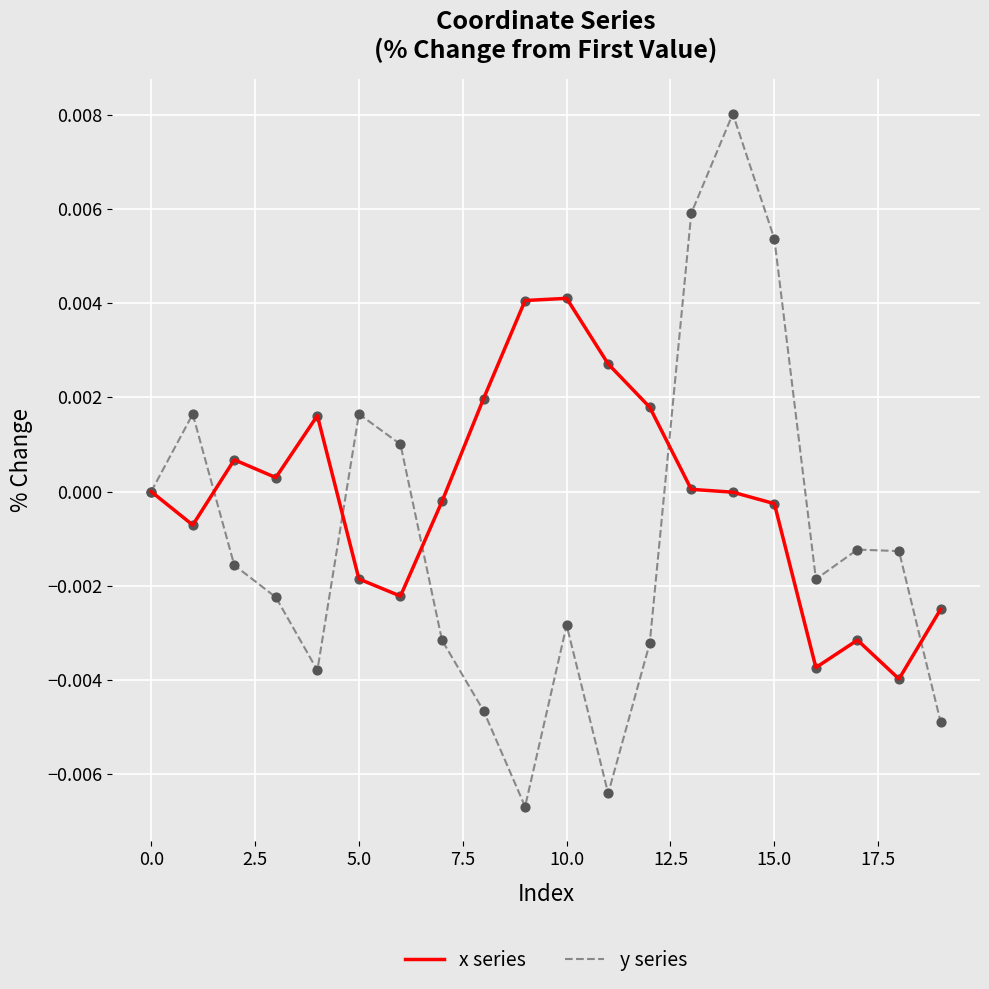

Which series has the largest total across all categories?

x series